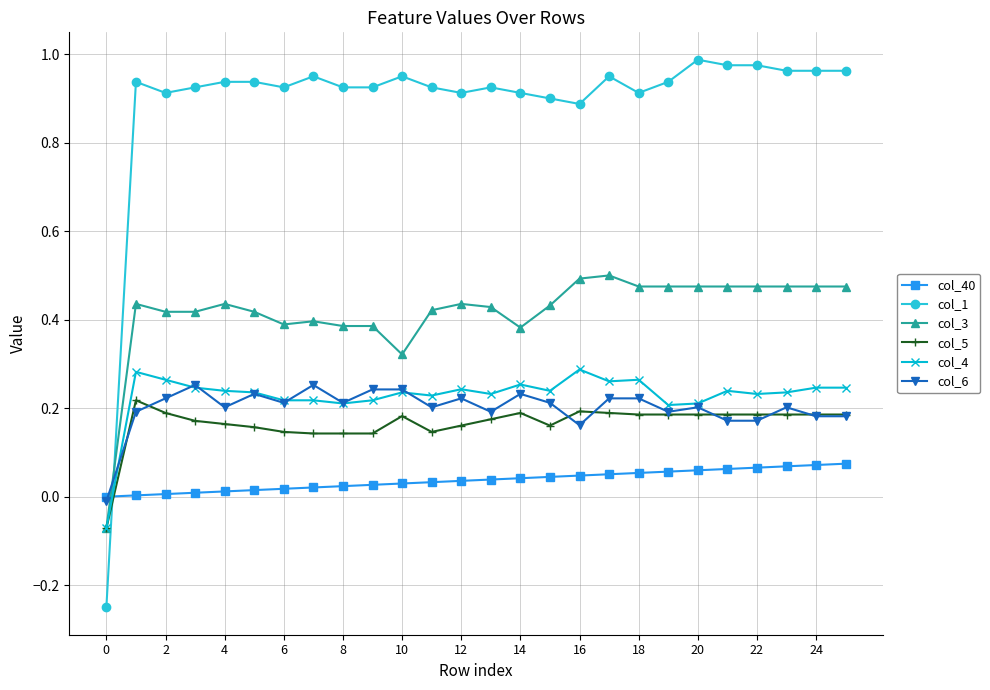

Which series has the largest total across all categories?

col_1